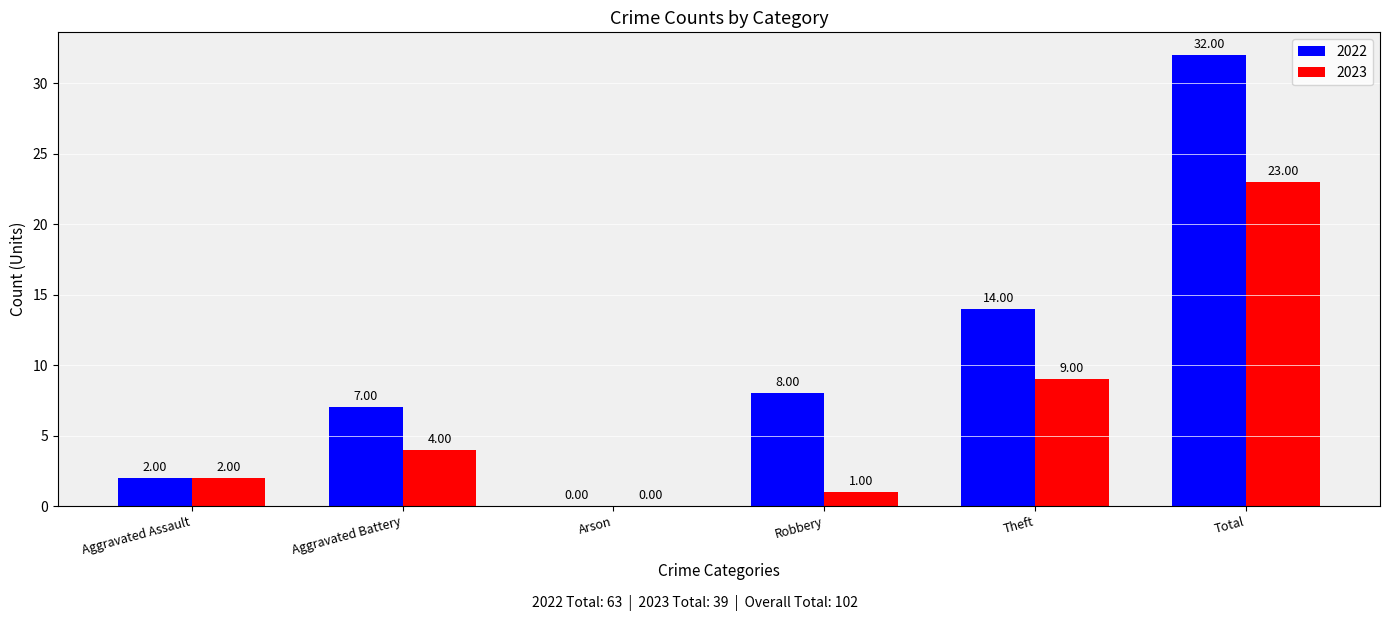

Between Aggravated Battery and Total, which series saw the biggest shift?

2022